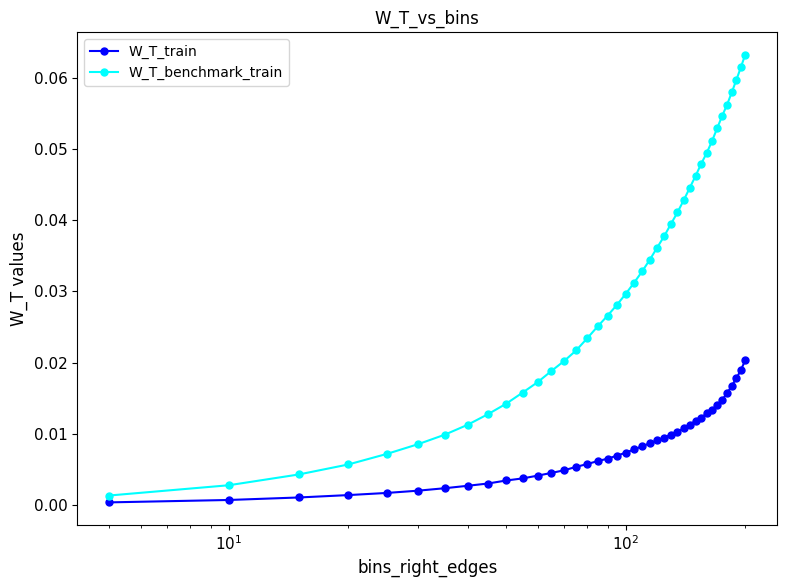

Which series has the largest total across all categories?

W_T_benchmark_train